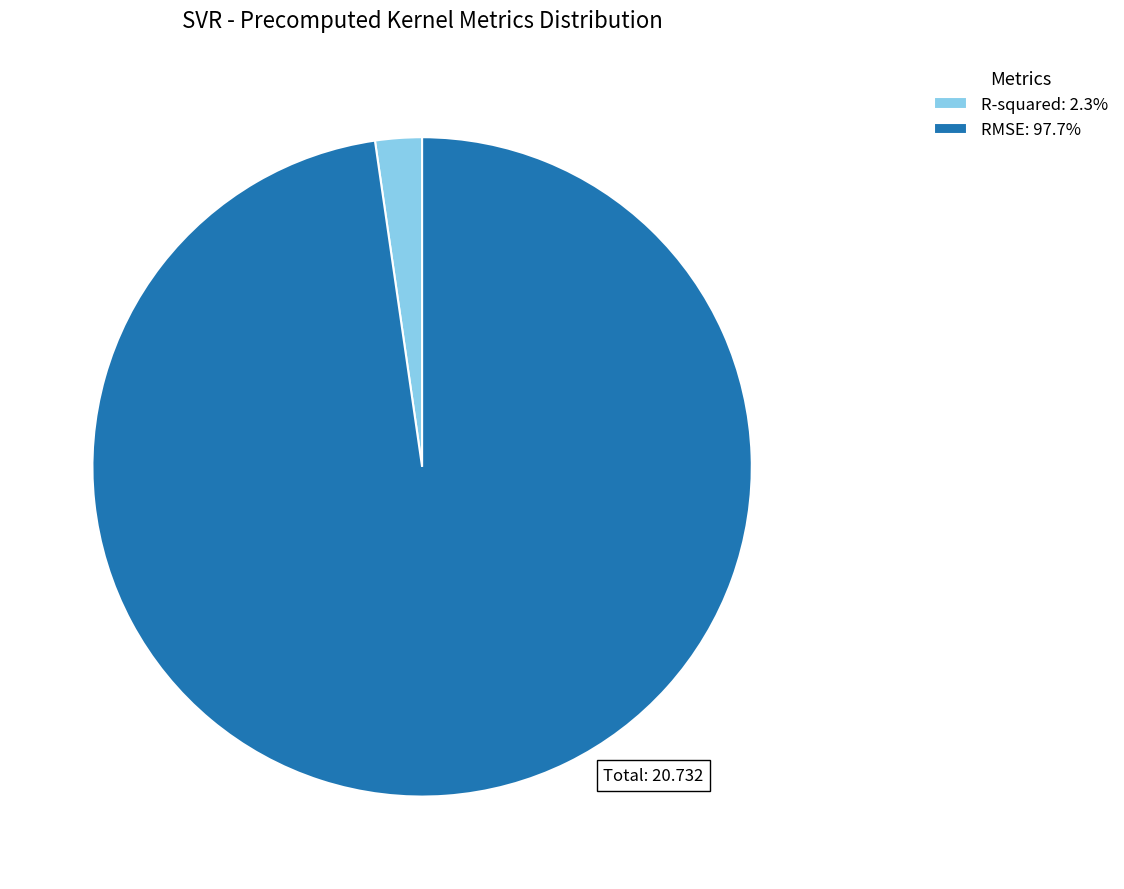

Which category has the smallest portion of the pie?

R-squared